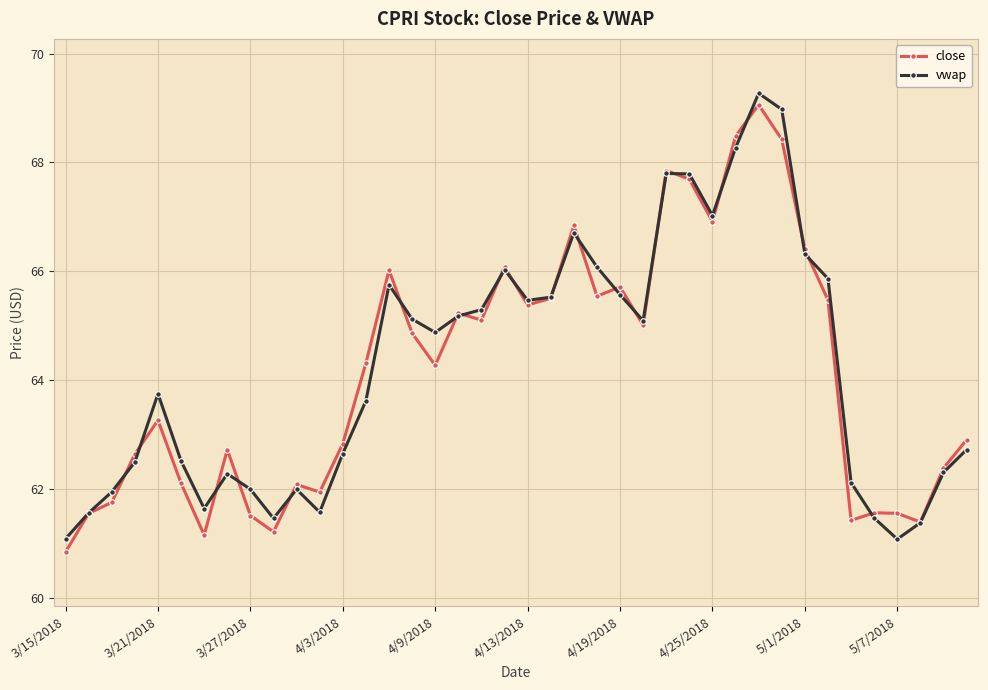

What are all the series names shown in the legend?

close, vwap